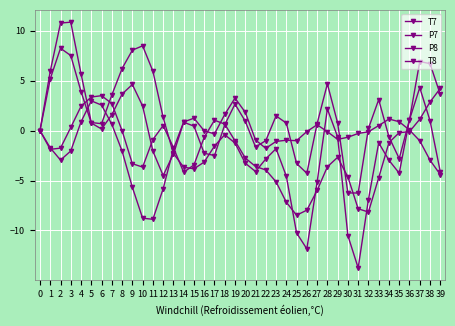

At 32, list the series in order from largest to smallest.

P8, P7, T8, T7